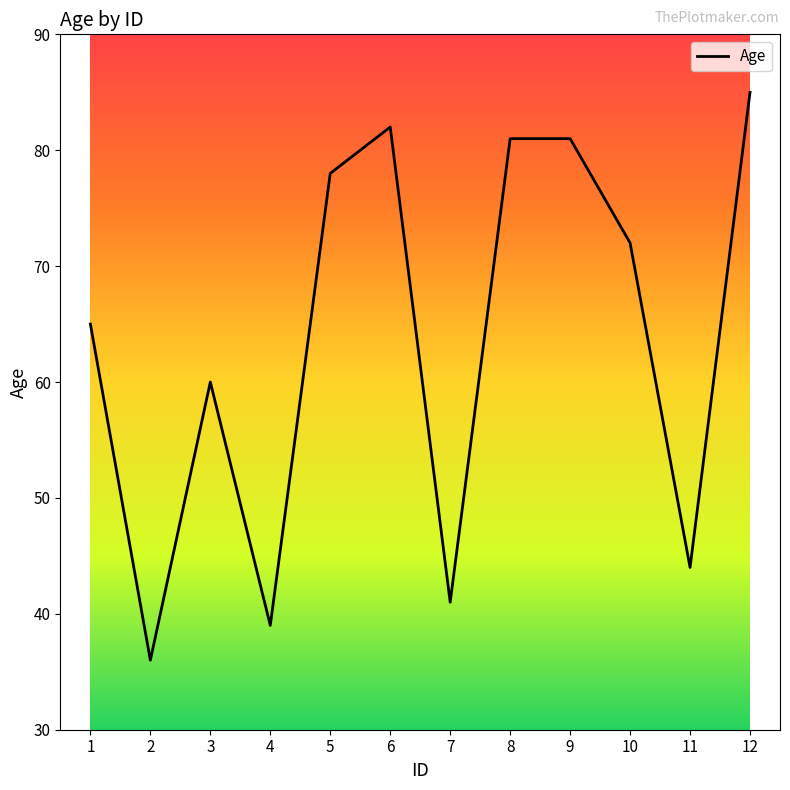

What is the greatest value displayed?

85